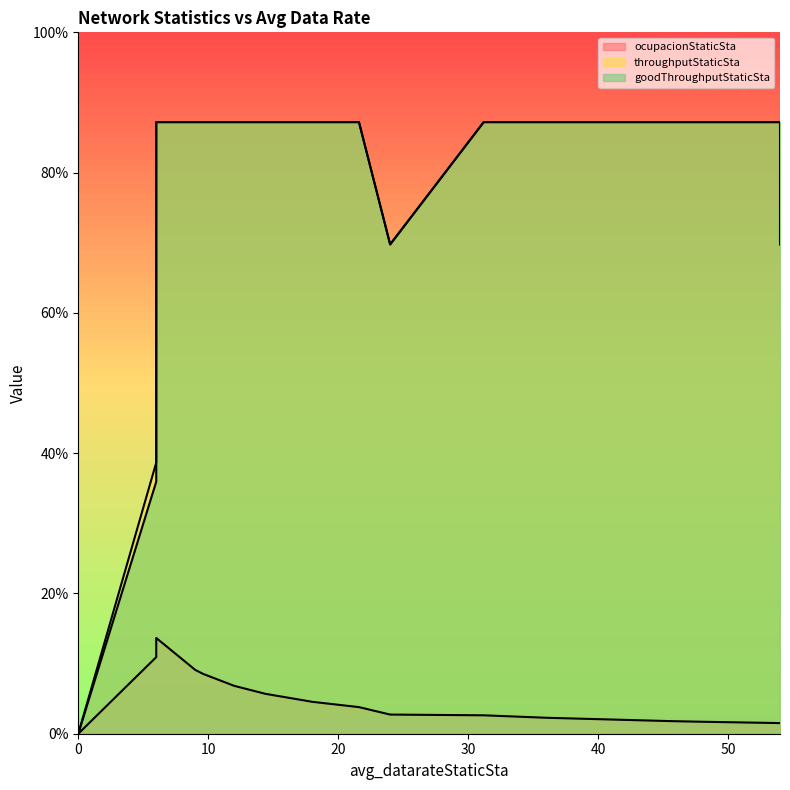

What is the average value of the throughputStaticSta series?

0.4